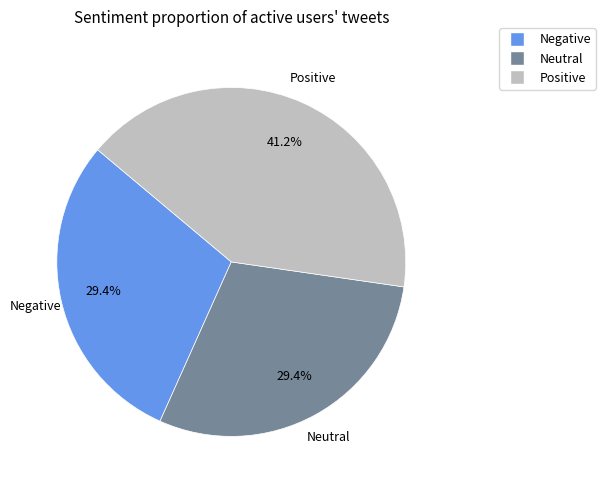

Is there any slice that represents more than half of the pie?

No